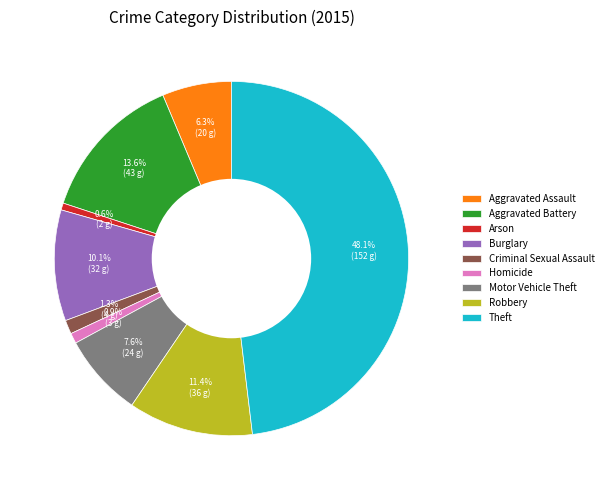

Is there a majority slice in this chart?

No